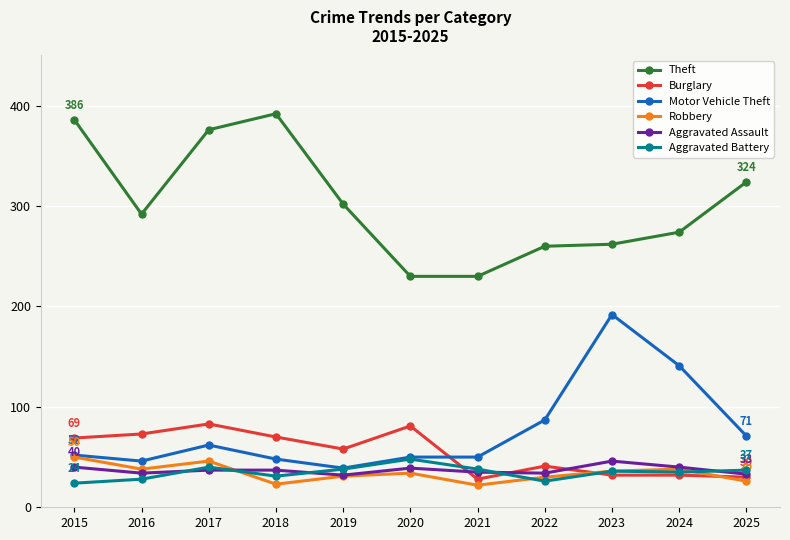

The Robbery series shows 72 at 2017. True or false?

False